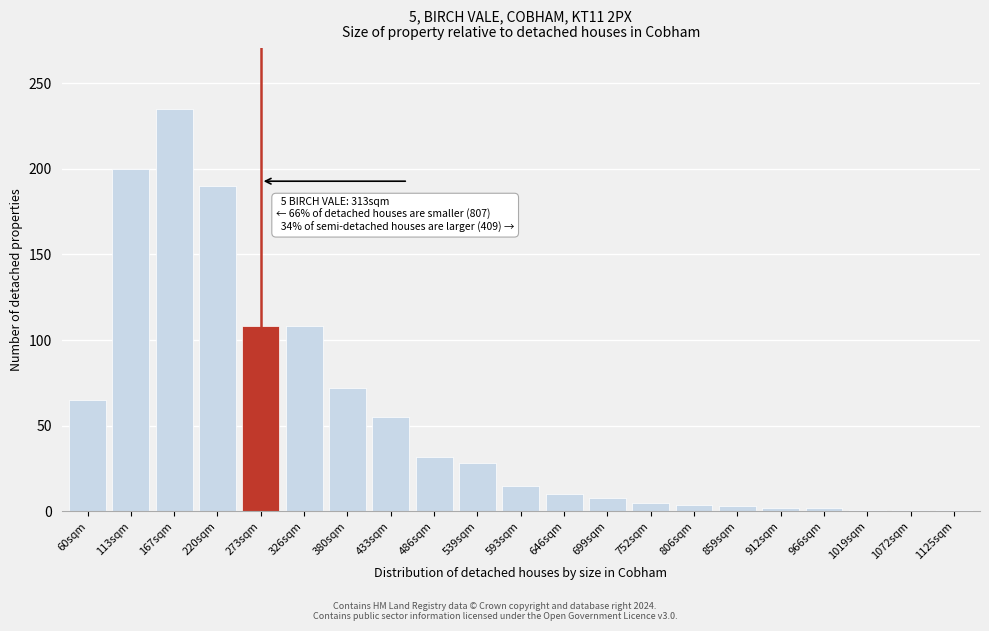

The chart shows a value of 1 at 1072sqm. True or false?

True